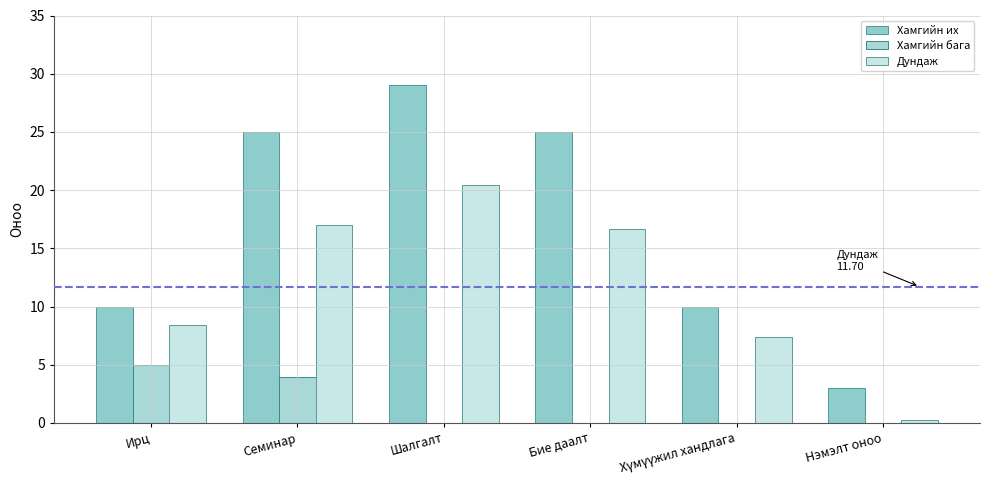

Reading left to right, what are all the values shown in this chart?

Хамгийн их: 10.0	25.0	29.0	25.0	10.0	3.0
Хамгийн бага: 5.0	3.9	0.0	0.0	0.0	0.0
Дундаж: 8.4	17.0	20.4	16.7	7.4	0.3